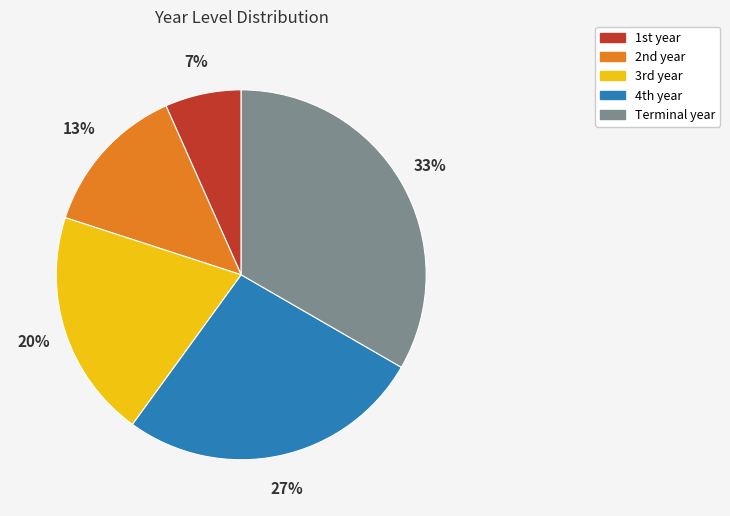

How many slices are in this pie chart?

5